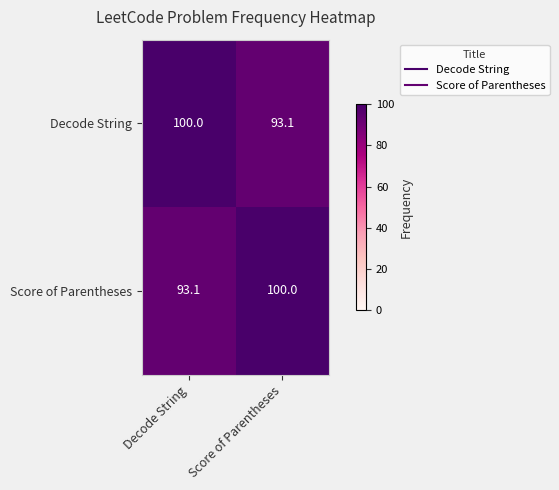

How many categories are shown in the chart?

2